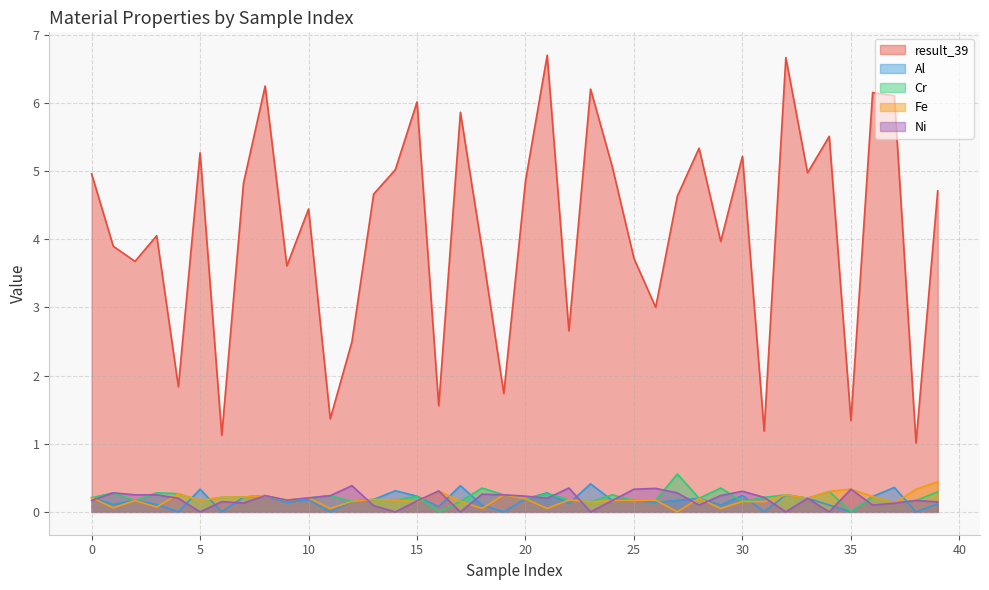

At how many categories does at least one series exceed 5?

14